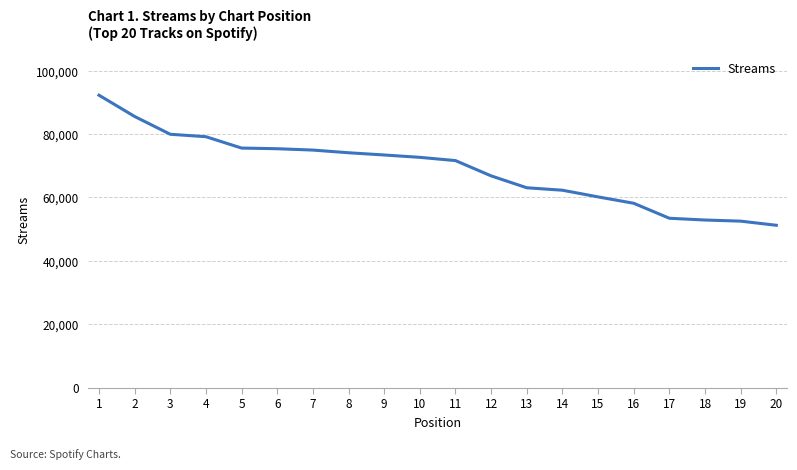

The value at 8 is 74094. True or false?

True